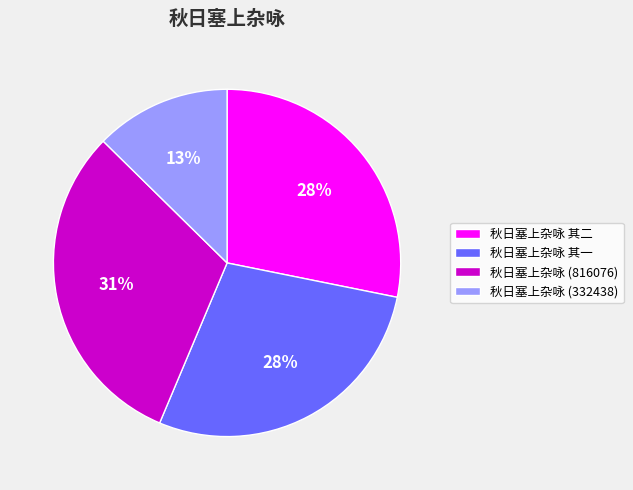

Approximately how many times larger is the value at 秋日塞上杂咏 (332438) compared to 秋日塞上杂咏 (816076)?

0.4